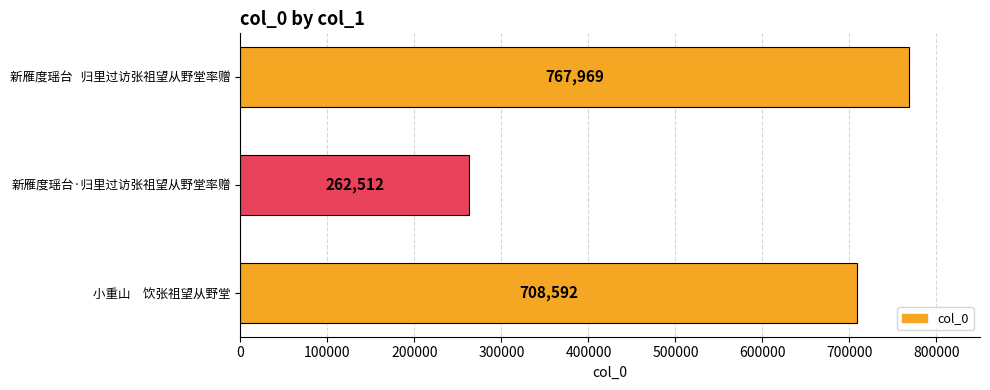

List the labels in order of value, smallest first.

新雁度瑶台·归里过访张祖望从野堂率赠, 小重山　饮张祖望从野堂, 新雁度瑶台   归里过访张祖望从野堂率赠